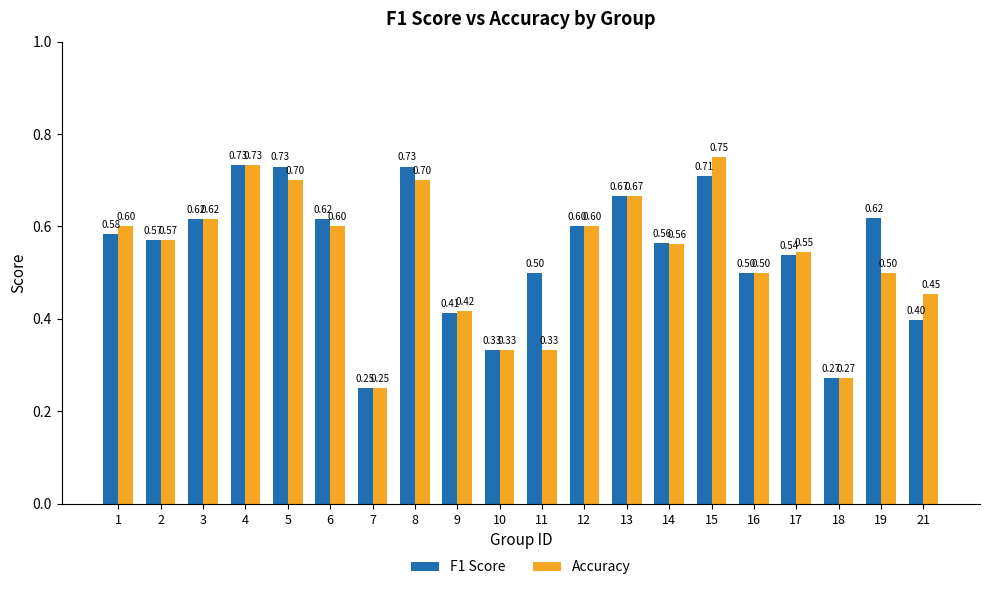

What is the difference between the maximum and minimum values in the Accuracy series?

0.5